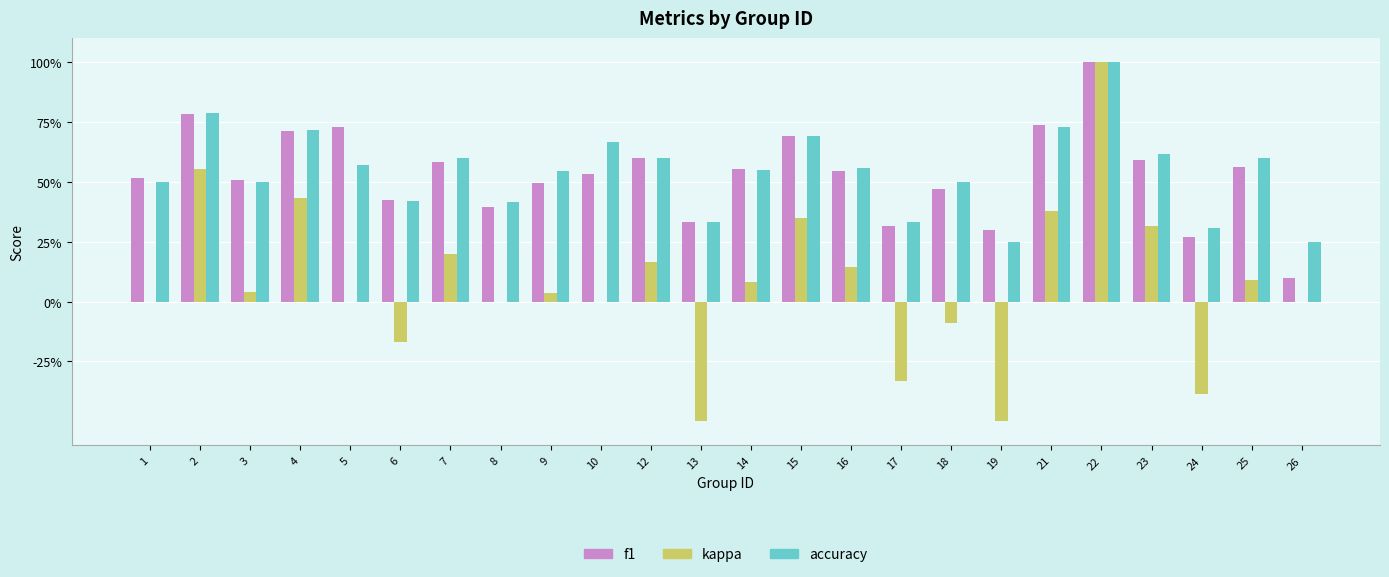

Are the bars horizontal?

No